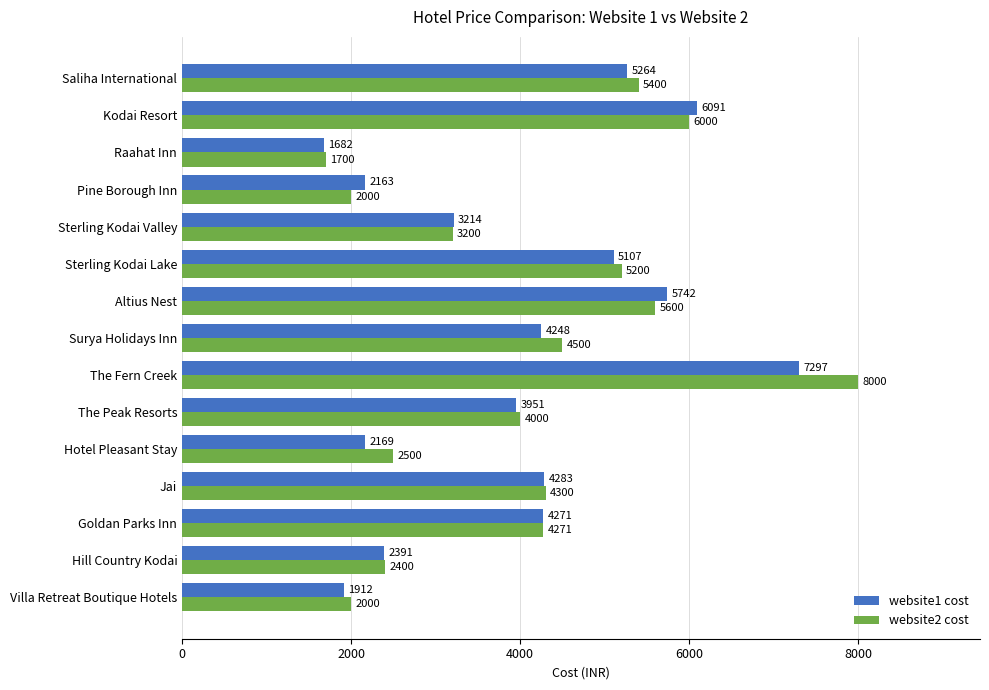

What is the highest value of the website1 cost series?

7297